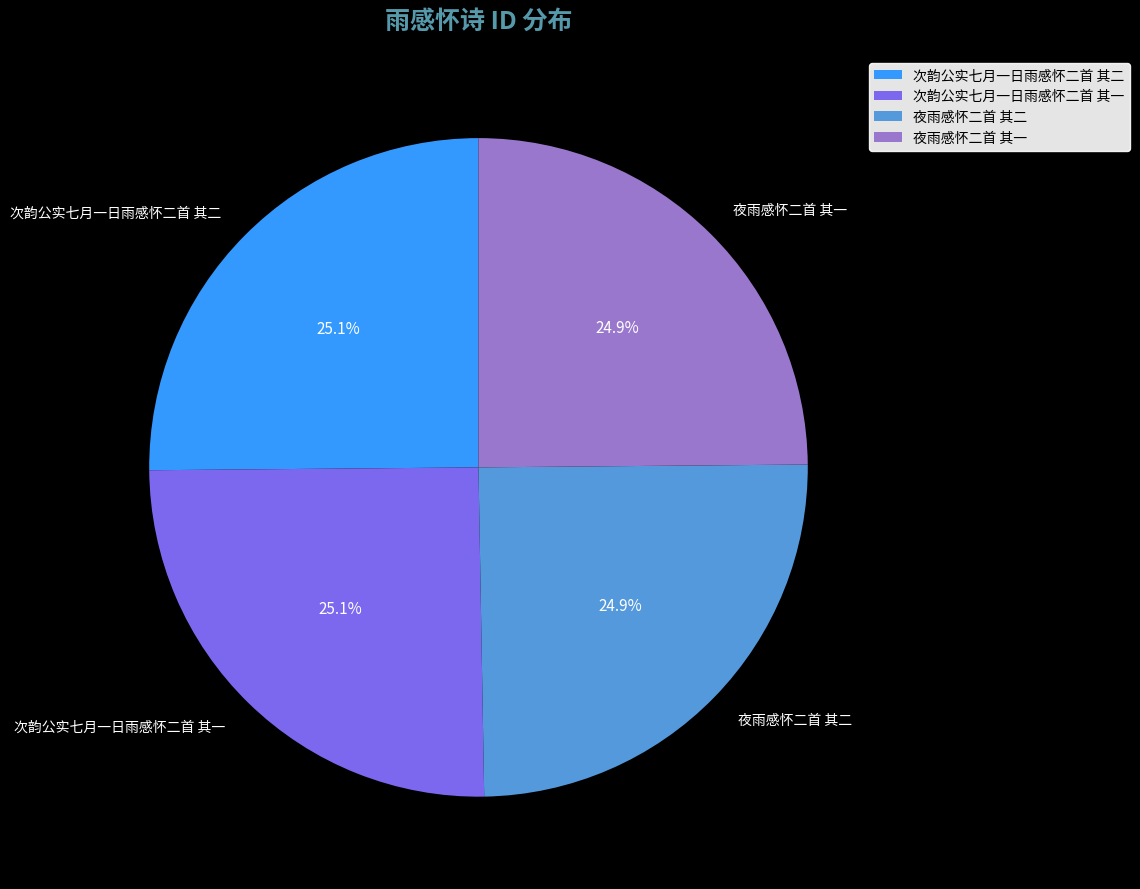

How much of the chart is everything except 夜雨感怀二首 其二?

75.1%